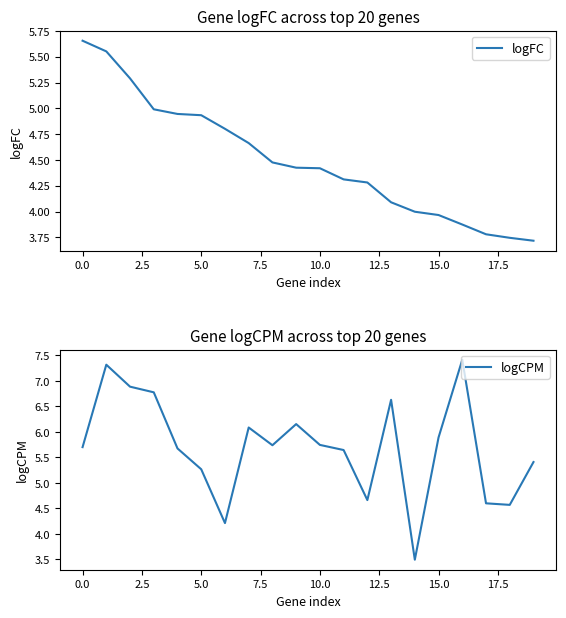

Is it true that logCPM equals 7.4 at 16?

True